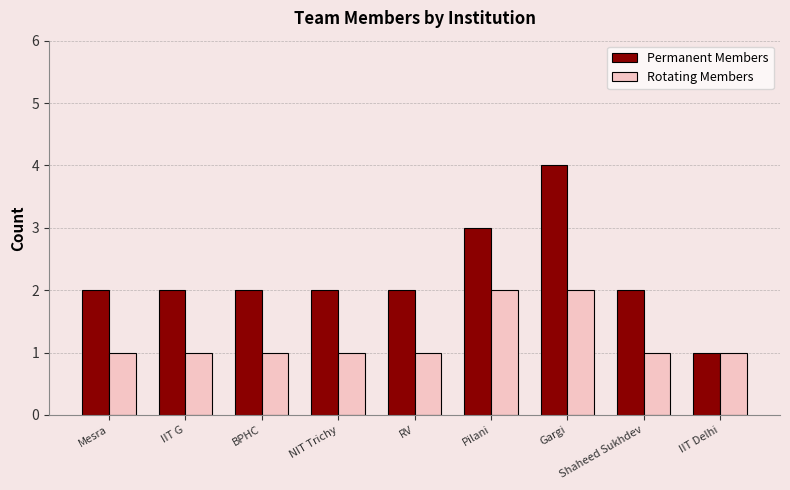

The value of Permanent Members at IIT G is 3. True or false?

False